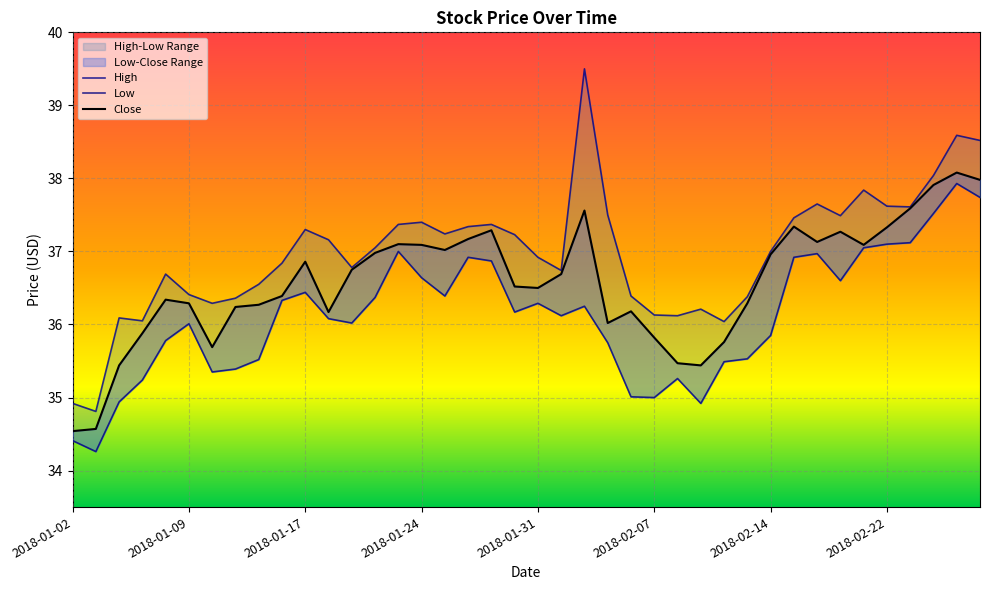

List the series in order of their peak value, highest first.

High, Close, Low